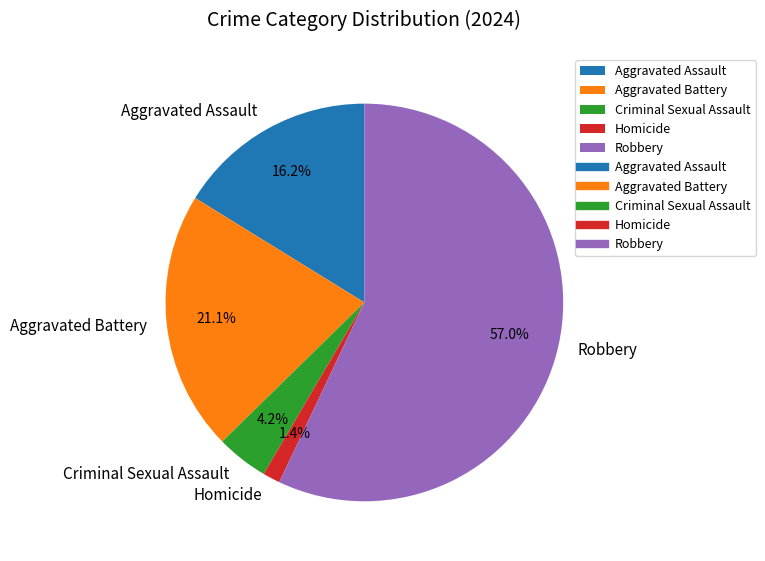

True or false: Aggravated Battery accounts for 6% of the total.

False